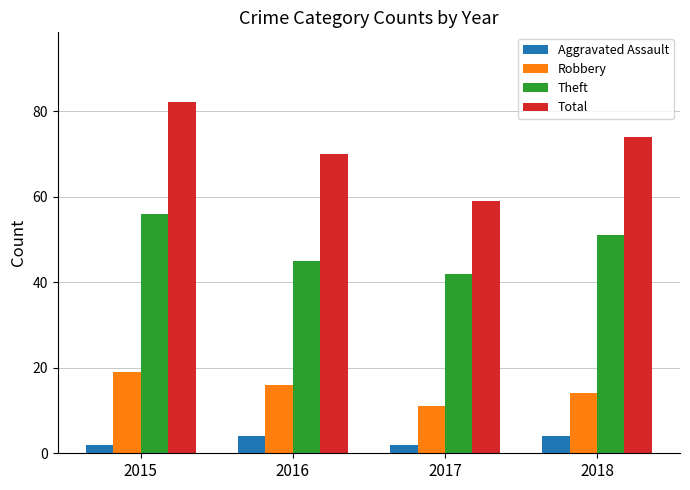

Rank the series by their maximum value, from highest to lowest.

Total, Theft, Robbery, Aggravated Assault